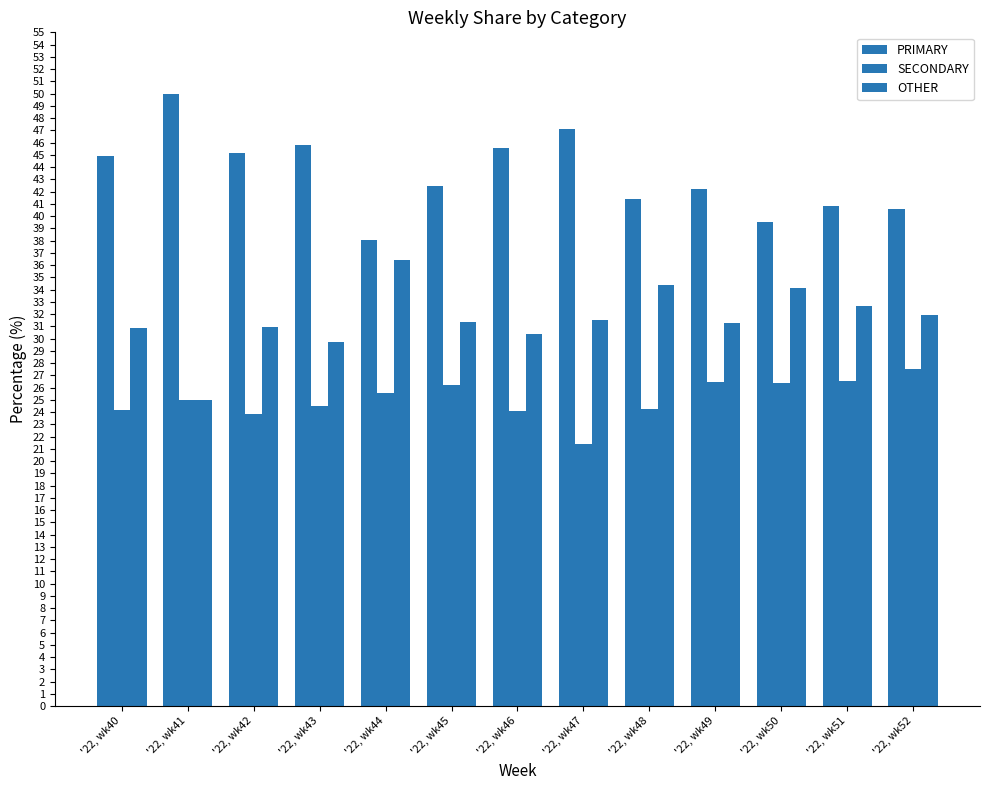

What is the difference between the OTHER values at '22, wk52 and '22, wk44?

4.5